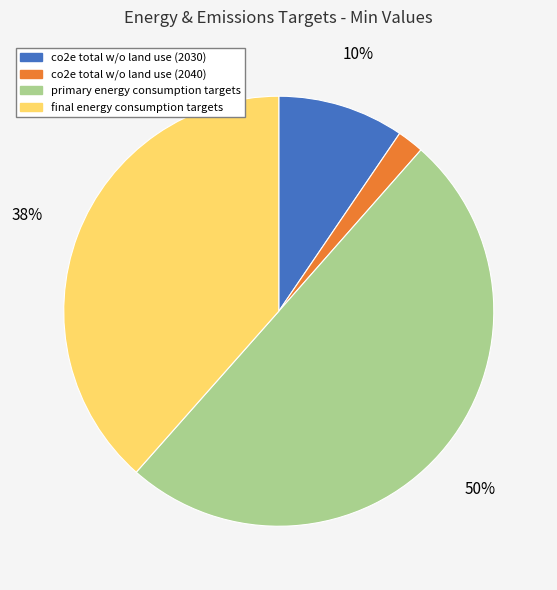

Which has a higher value, final energy consumption targets or co2e total w/o land use (2030)?

final energy consumption targets